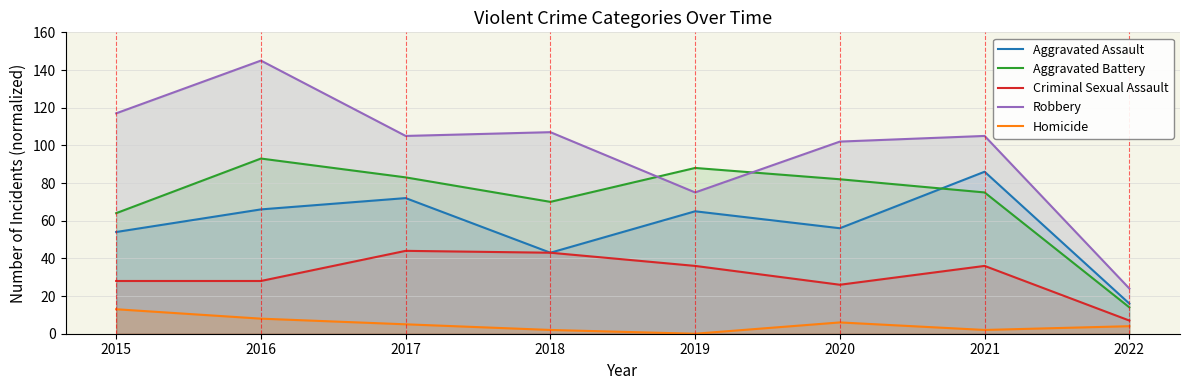

What is the total value across all series at 2022?

65